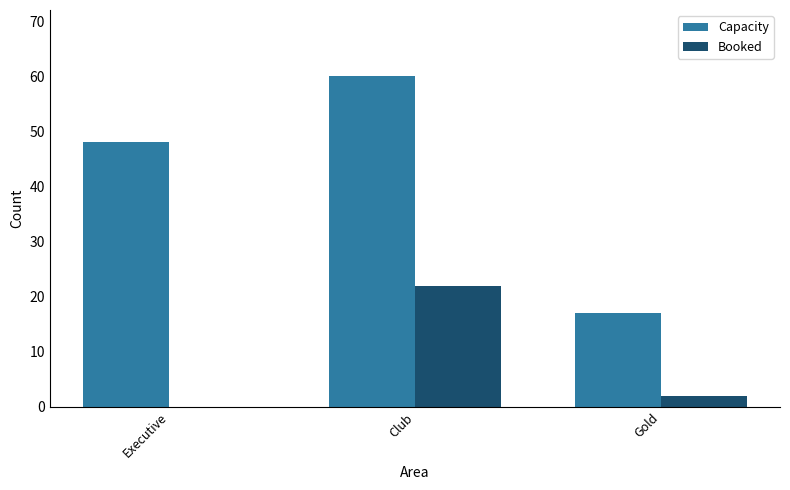

What is the maximum value shown in the chart?

60